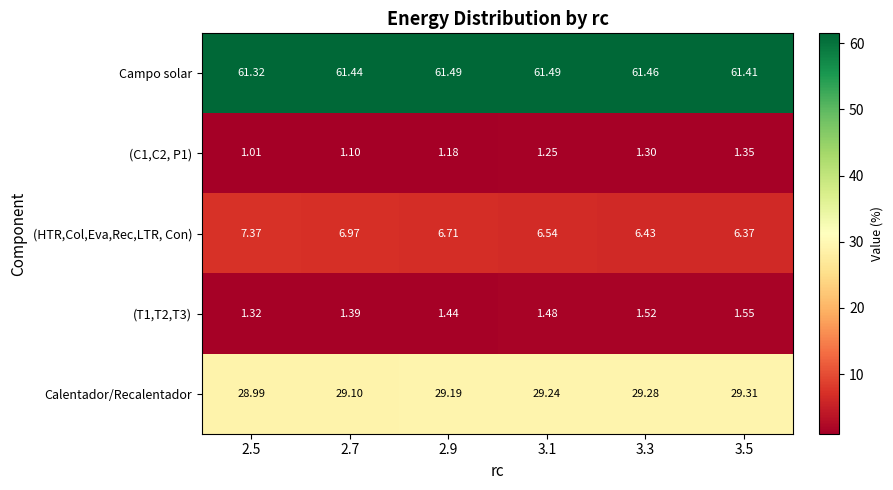

Is the value of (T1,T2,T3) at 3.5 greater than the value of Campo solar at 3.1?

No